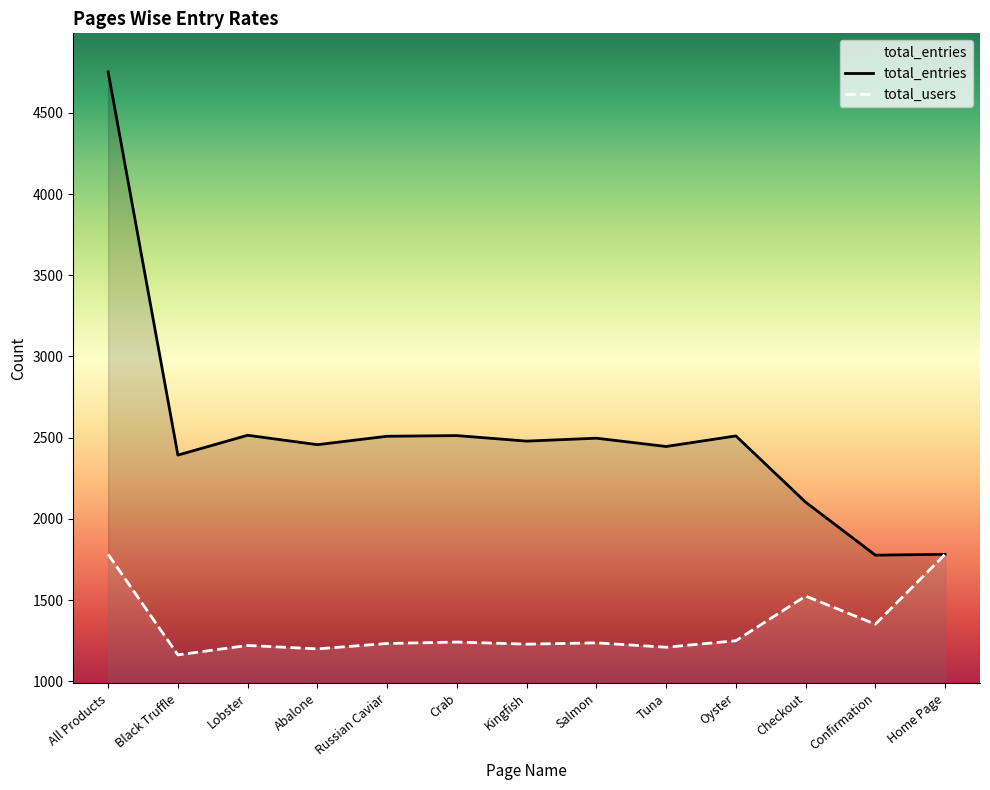

True or false: total_entries and total_users cross at least once.

False